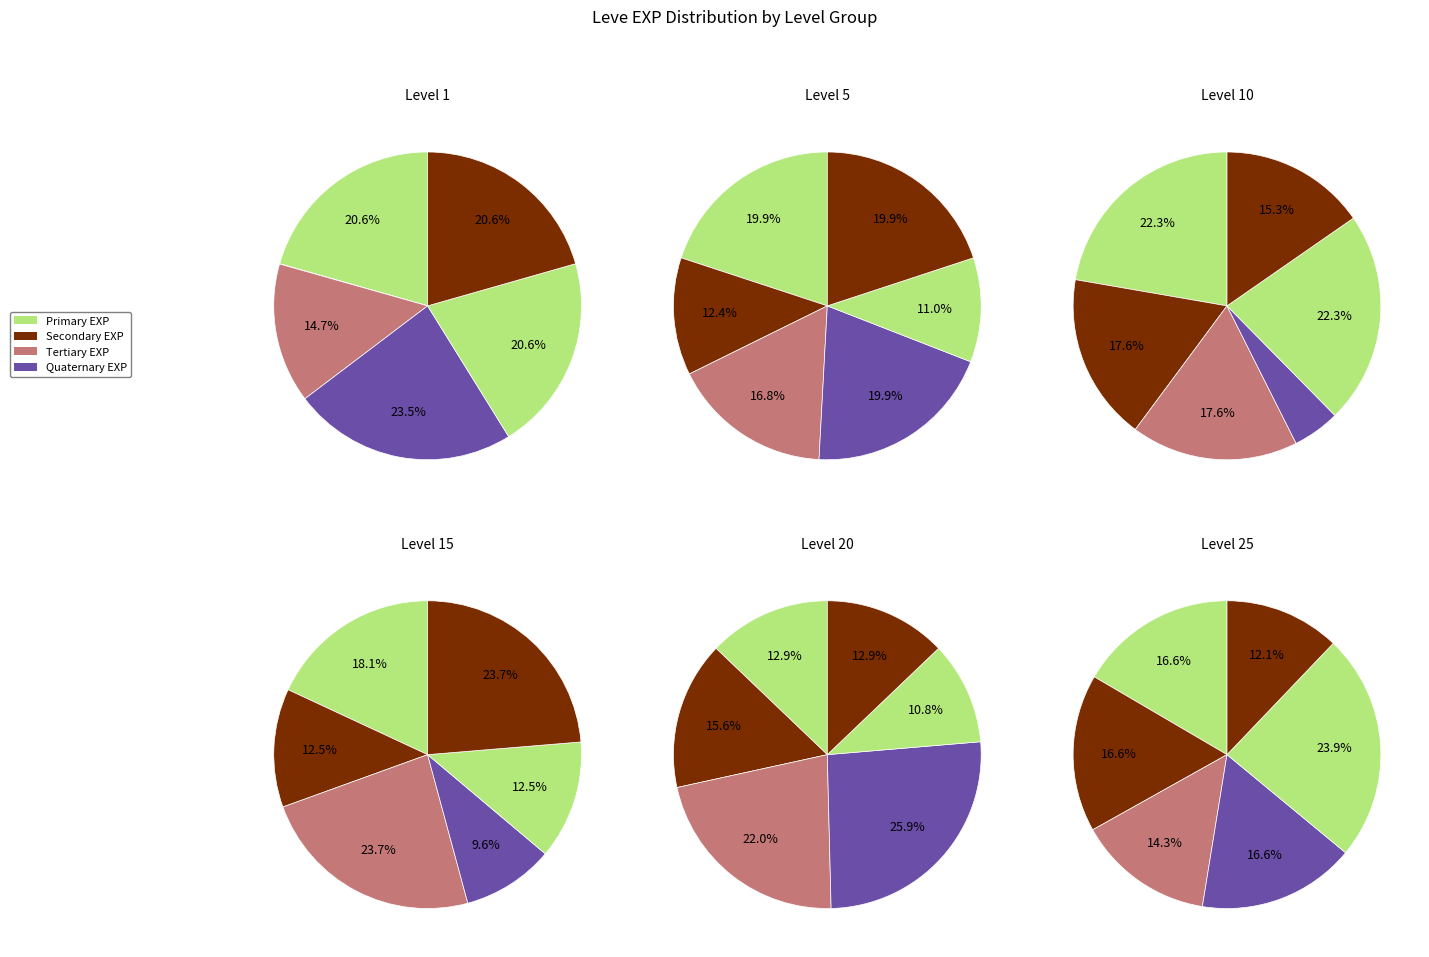

To the nearest percent, what portion does Leve Level 25 represent?

20%